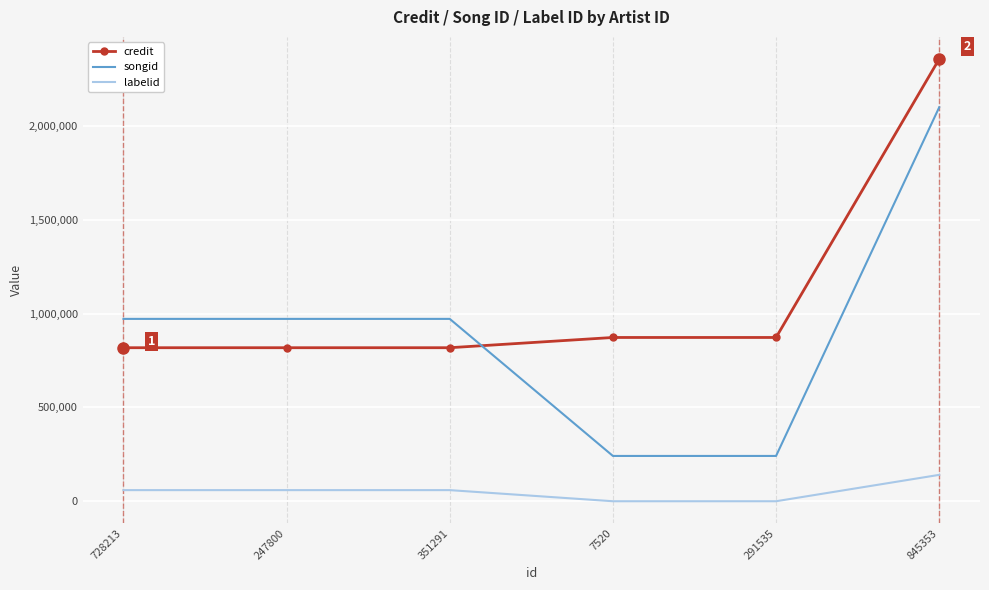

The value of songid at 7520 is 320789. True or false?

False